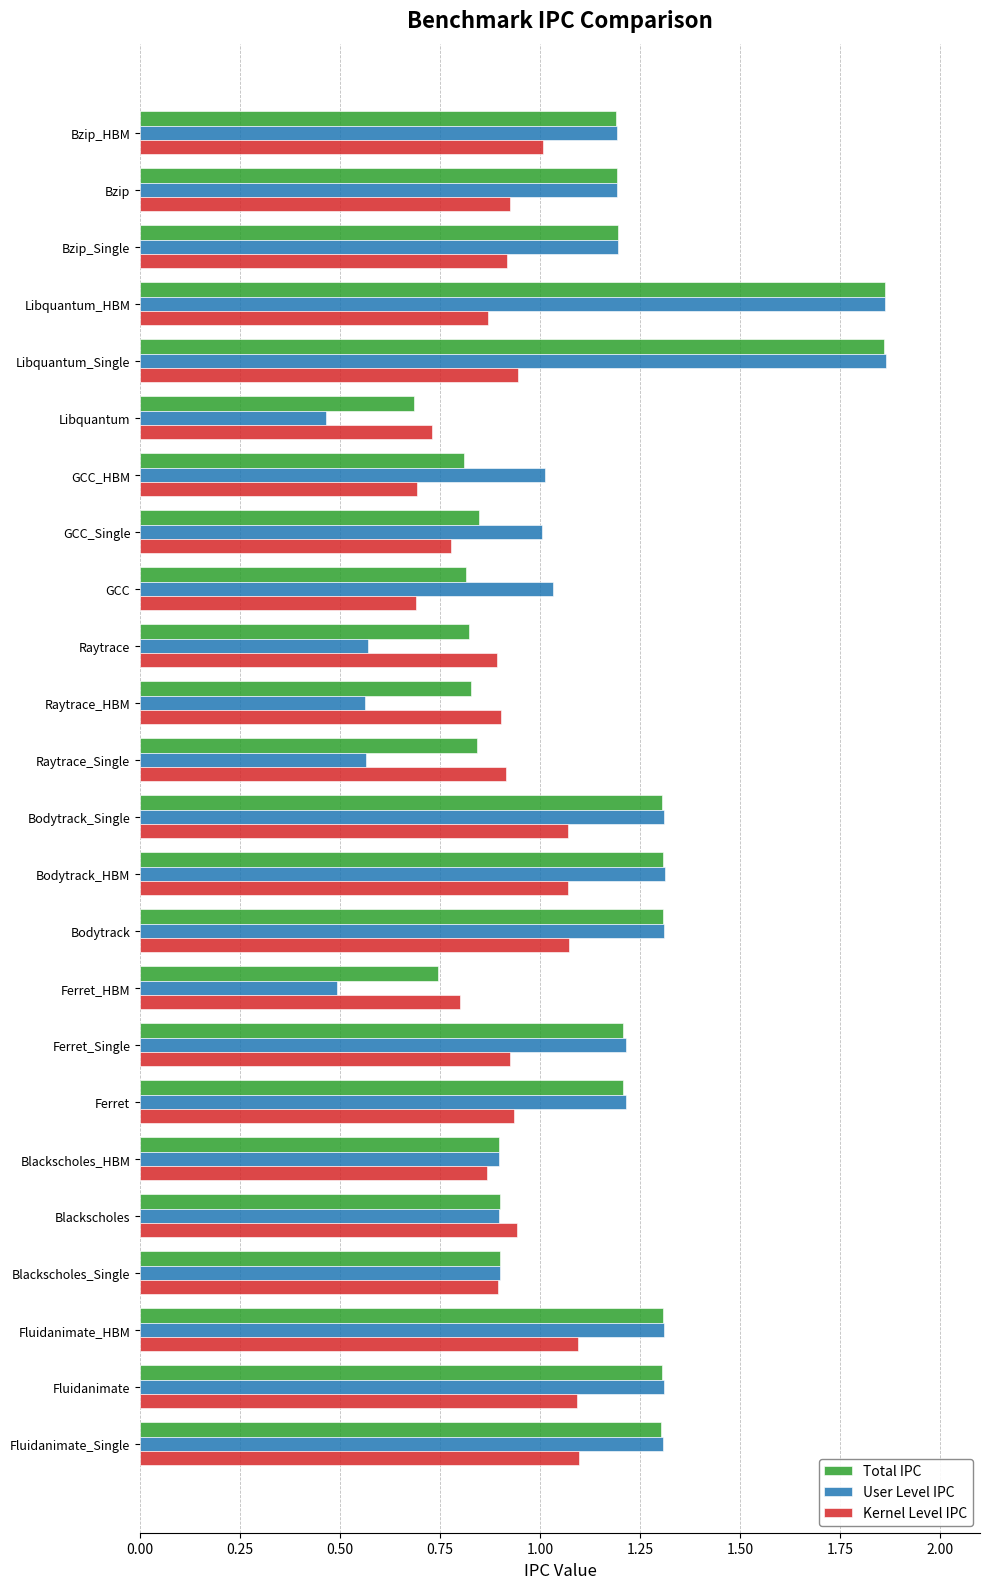

The value of Total IPC at Fluidanimate_HBM is 1.3. True or false?

True